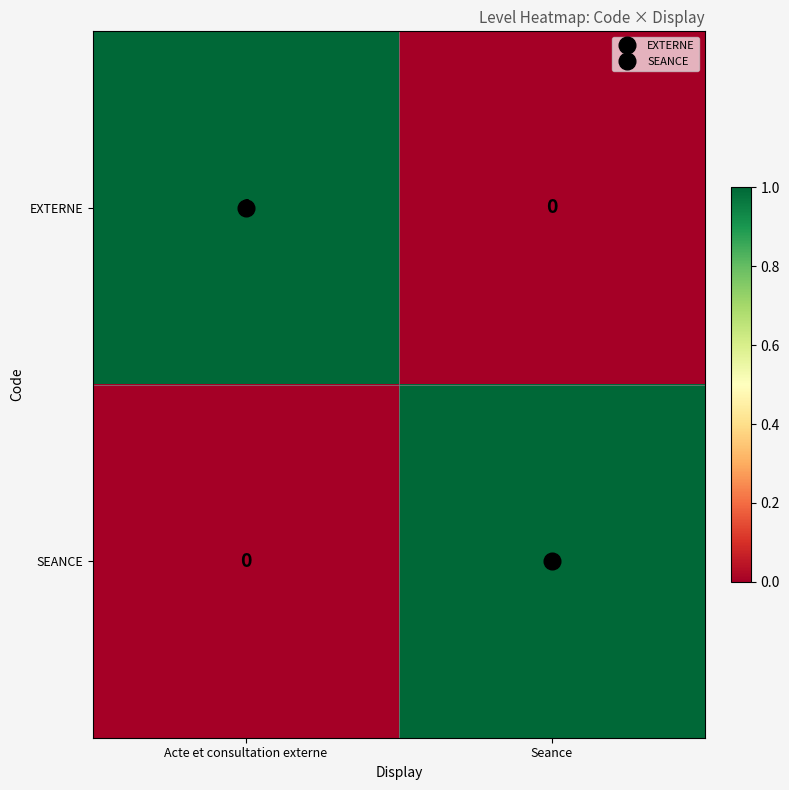

The SEANCE series shows 0 at Seance. True or false?

False